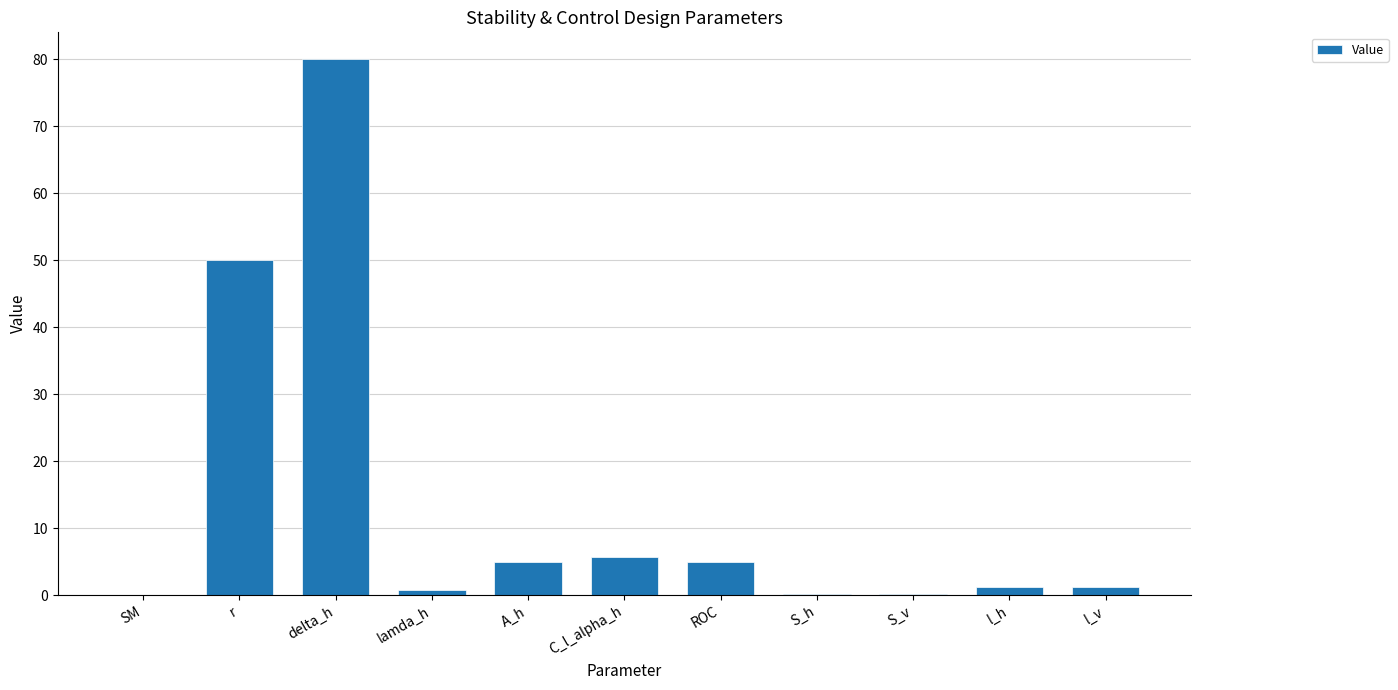

Which has a higher value, lamda_h or A_h?

A_h